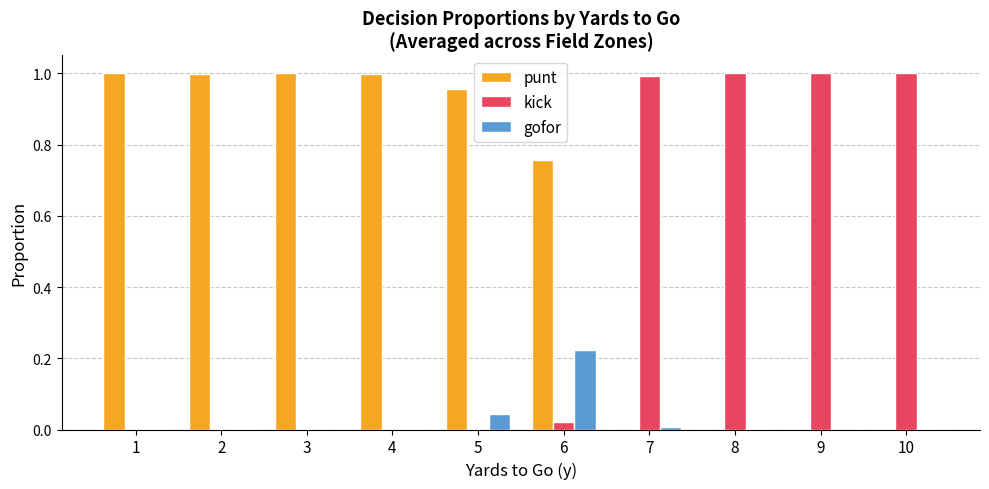

Is it true that kick equals 0.3 at 3?

False